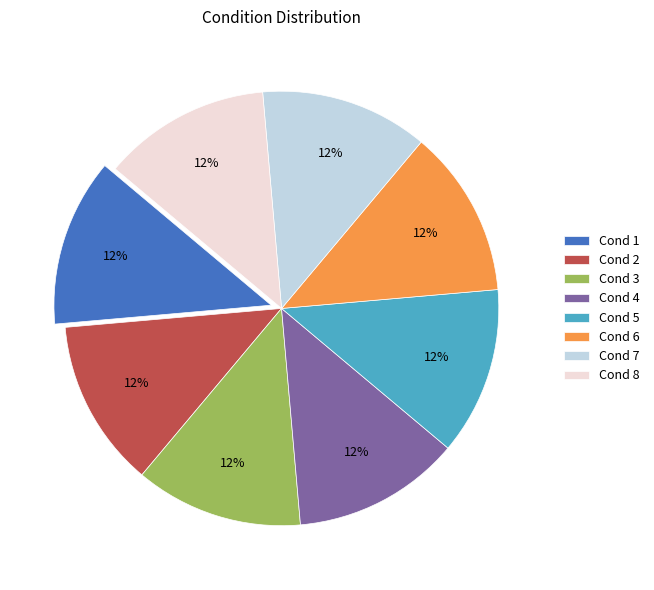

To the nearest percent, what percentage of the pie is Cond 4?

13%